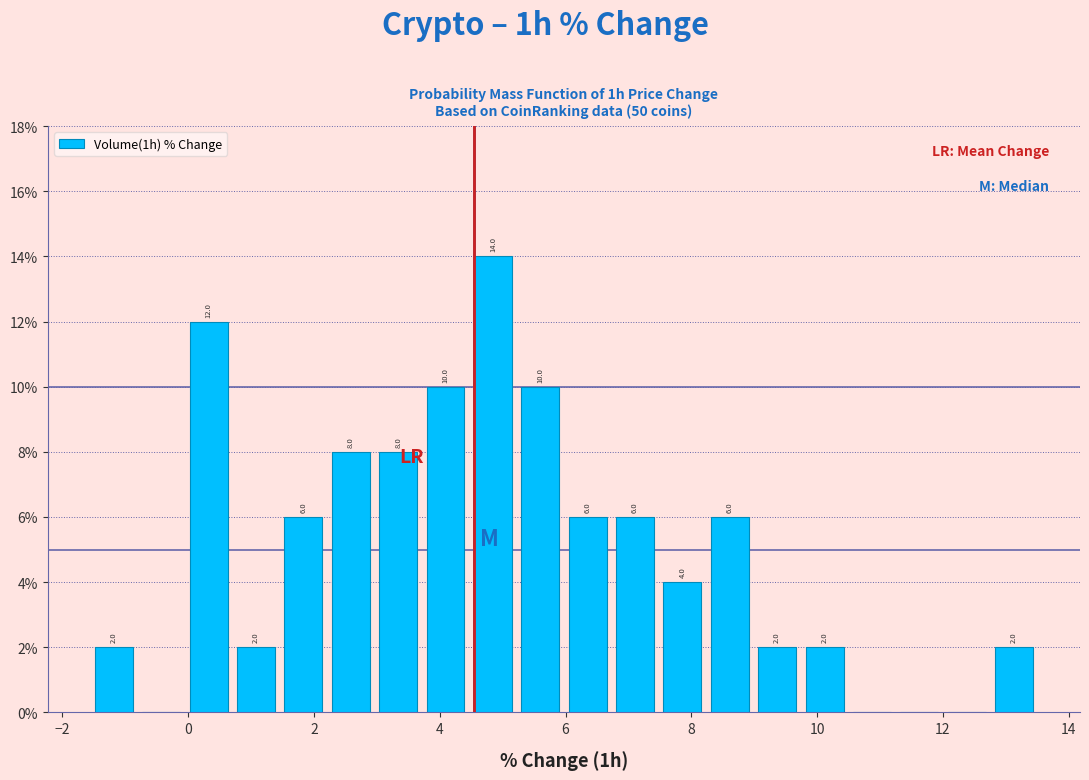

Read against the x-axis, roughly where is the centre of the tallest bar?

4.8